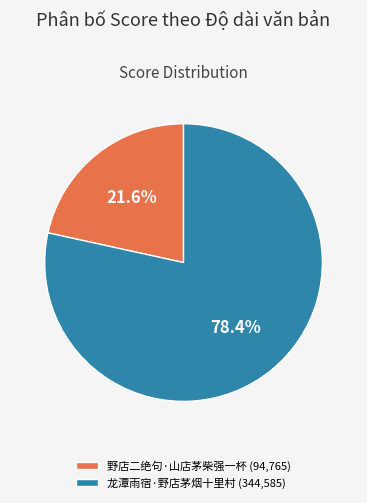

Does 龙潭雨宿·野店茅烟十里村 represent more than half of the total?

Yes